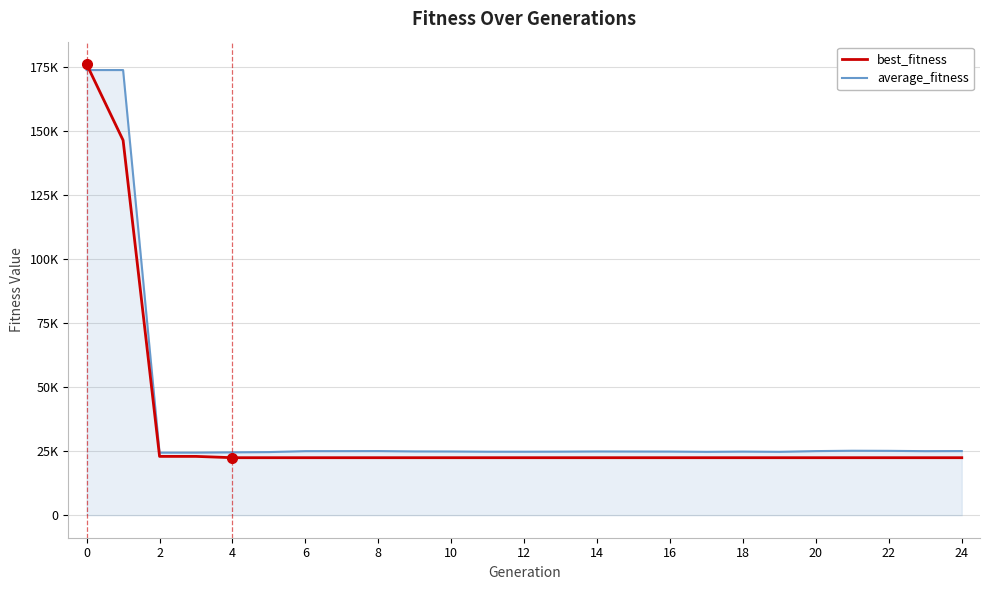

What is the highest value of the best_fitness series?

176079.7